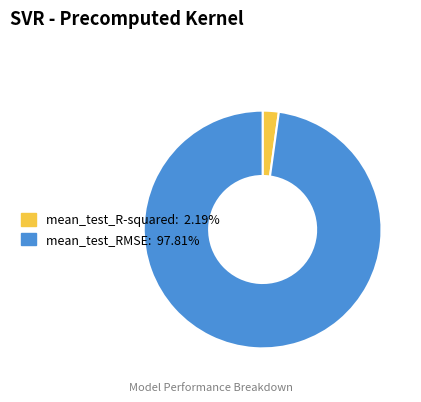

Which has a higher value, mean_test_R-squared or mean_test_RMSE?

mean_test_RMSE